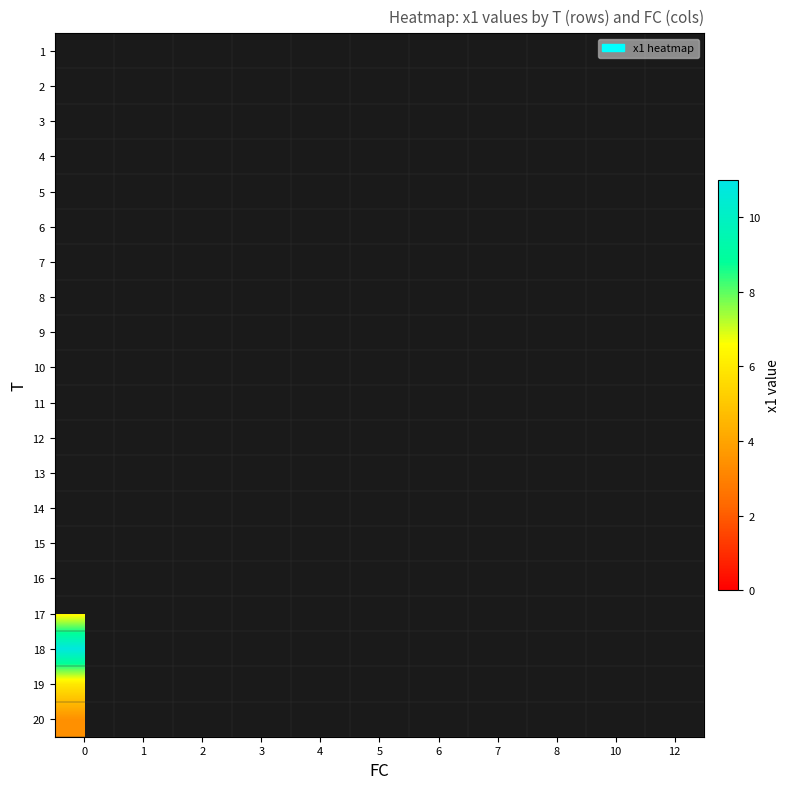

Is the value of 20 at 8 greater than the value of 18 at 10?

No